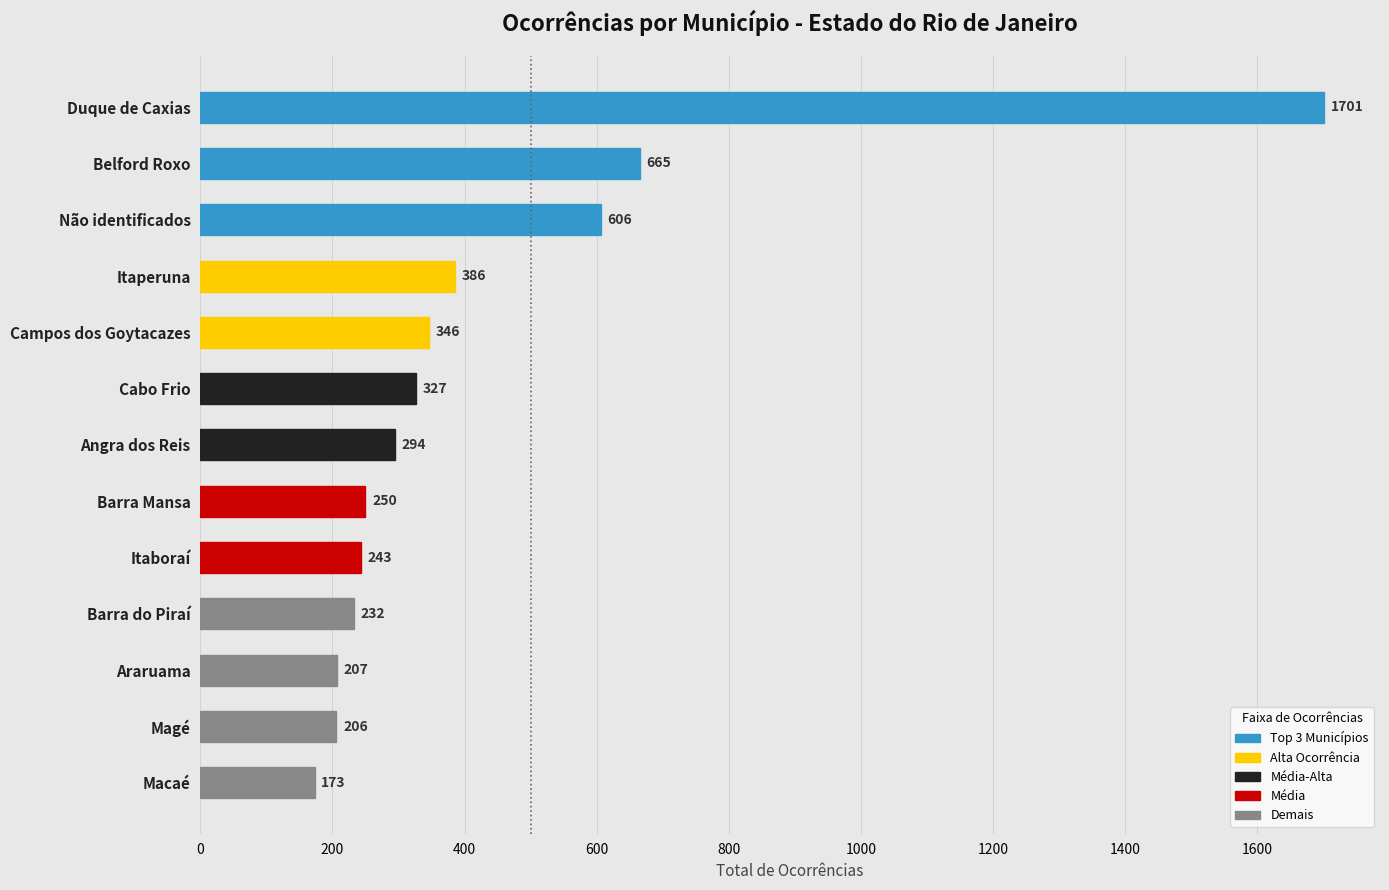

The value at Angra dos Reis is 294. True or false?

True